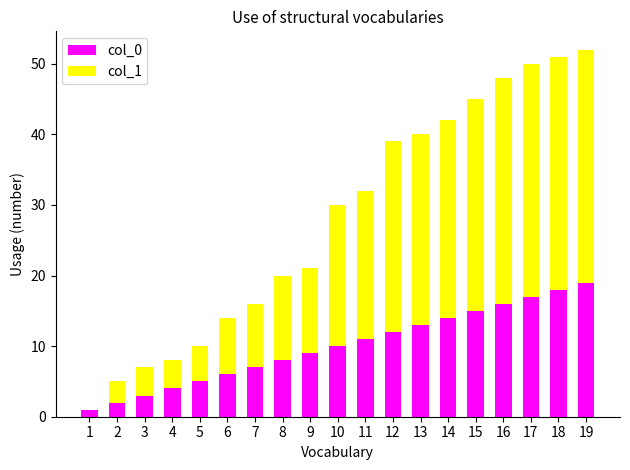

The col_0 series shows 9 at 9. True or false?

True